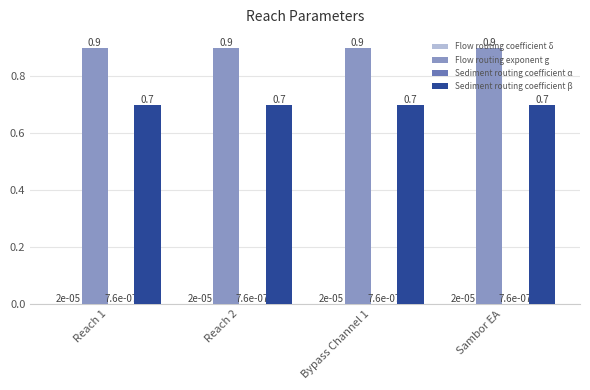

Are the bars grouped side by side (vs. stacked)?

Yes